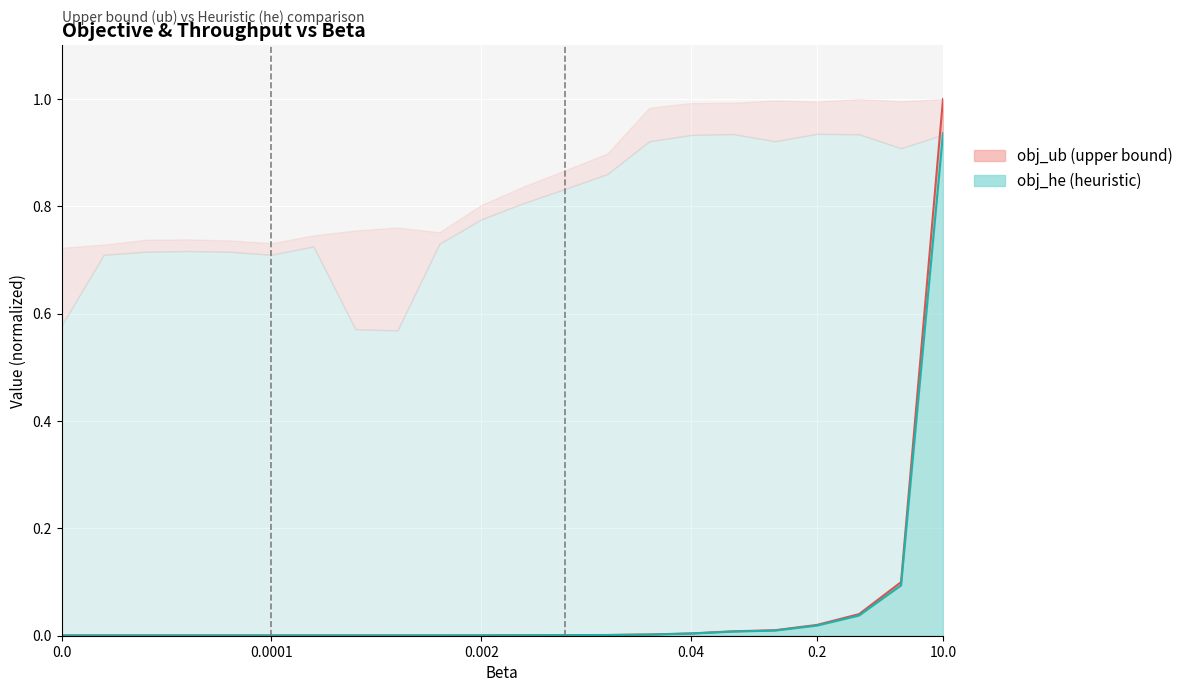

The value of obj_ub at 0.0004 is 0.0. True or false?

False